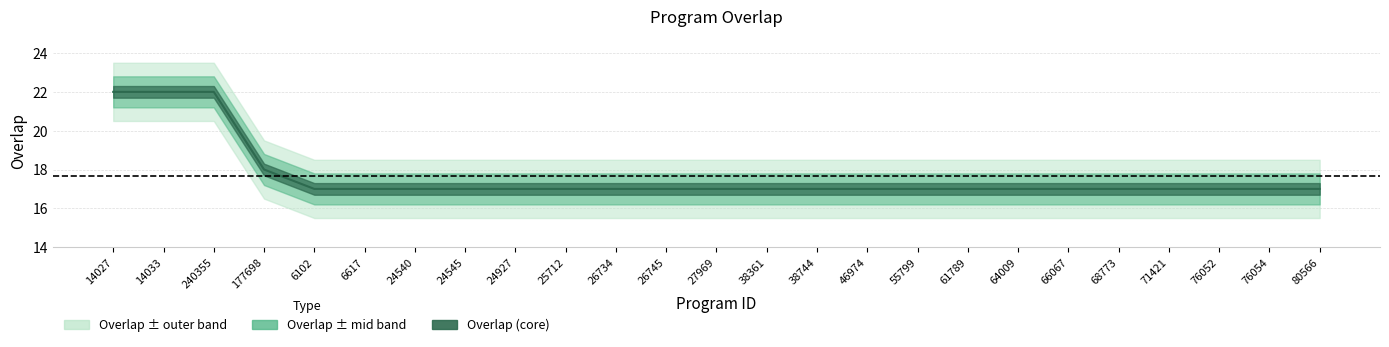

Reading left to right, list all the values displayed in this chart.

22	22	22	18	17	17	17	17	17	17	17	17	17	17	17	17	17	17	17	17	17	17	17	17	17